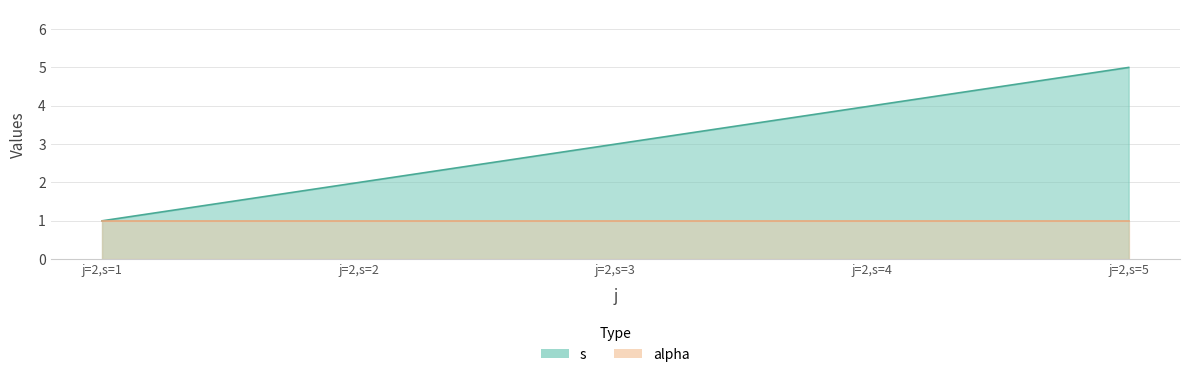

Reading left to right, extract all data points from this chart.

1	2	3	4	5